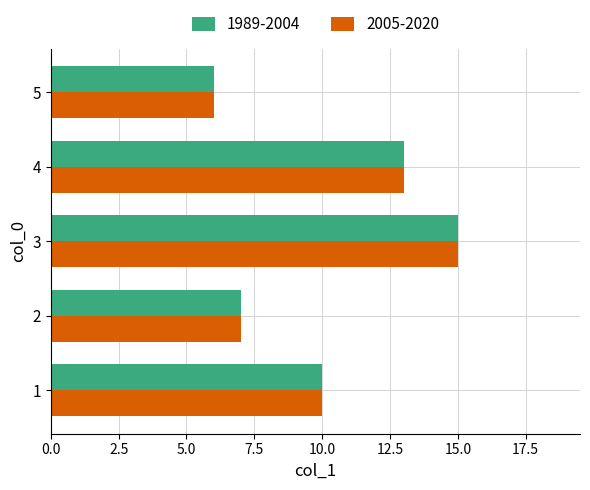

How many data points does each series have?

5